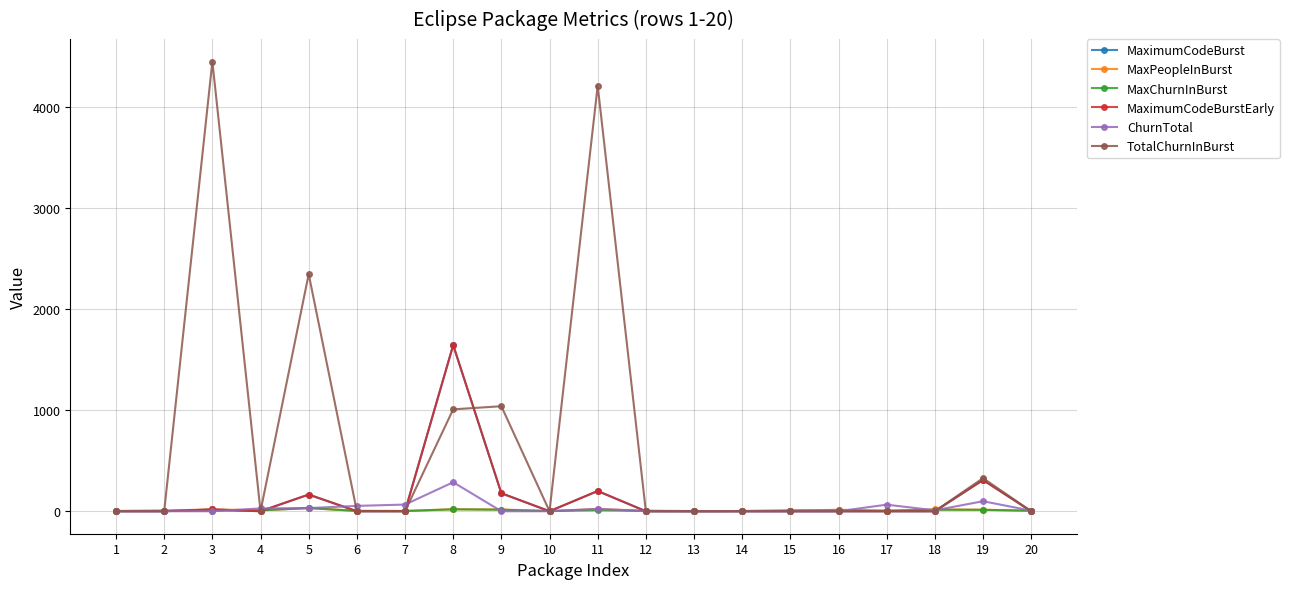

Is this an area chart (filled region under the line)?

No